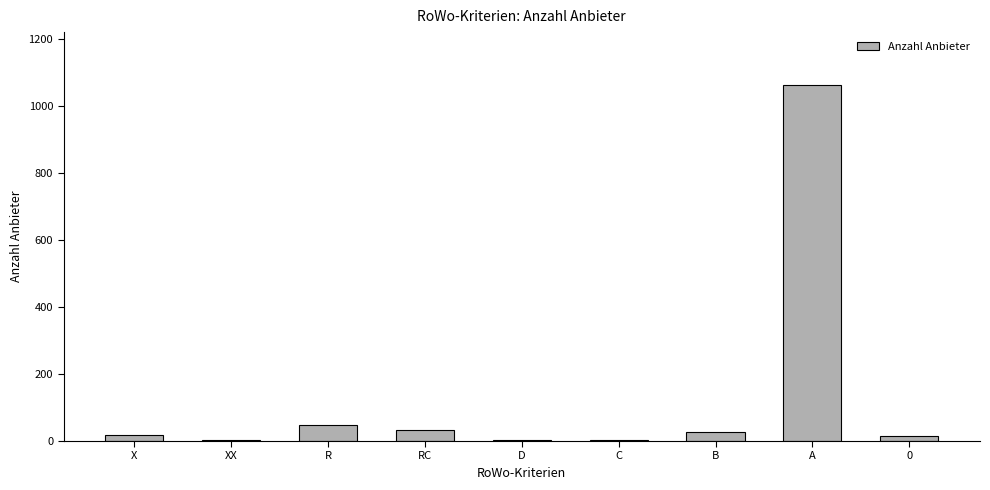

Count the number of categories in the chart.

9